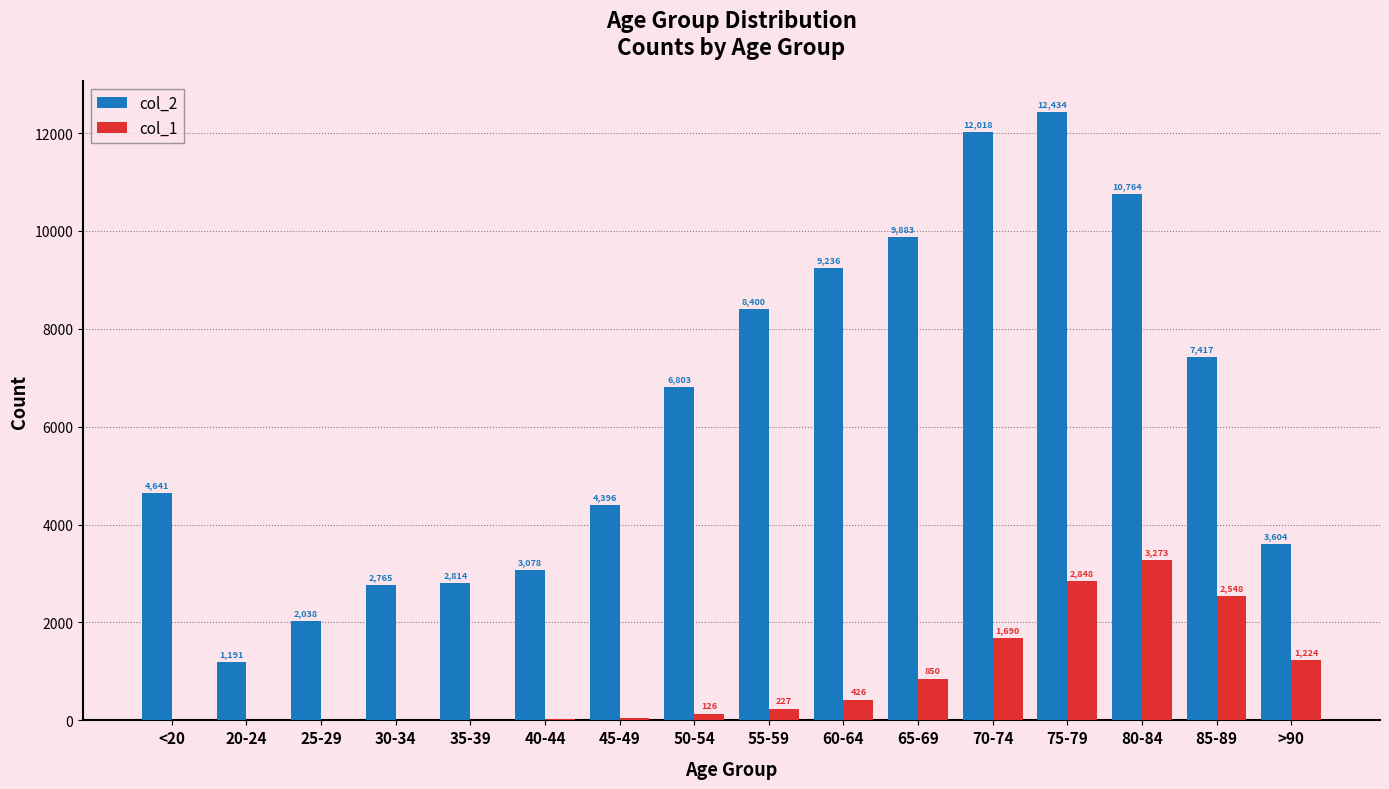

Reading left to right, extract all data points from this chart.

col_2: <20=4641	20-24=1191	25-29=2038	30-34=2765	35-39=2814	40-44=3078	45-49=4396	50-54=6803	55-59=8400	60-64=9236	65-69=9883	70-74=12018	75-79=12434	80-84=10764	85-89=7417	>90=3604
col_1: <20=18	20-24=4	25-29=3	30-34=17	35-39=18	40-44=24	45-49=47	50-54=126	55-59=227	60-64=426	65-69=850	70-74=1690	75-79=2848	80-84=3273	85-89=2548	>90=1224